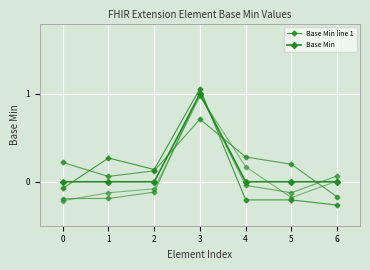

What is the sum of all Base Min line 1 values?

0.7